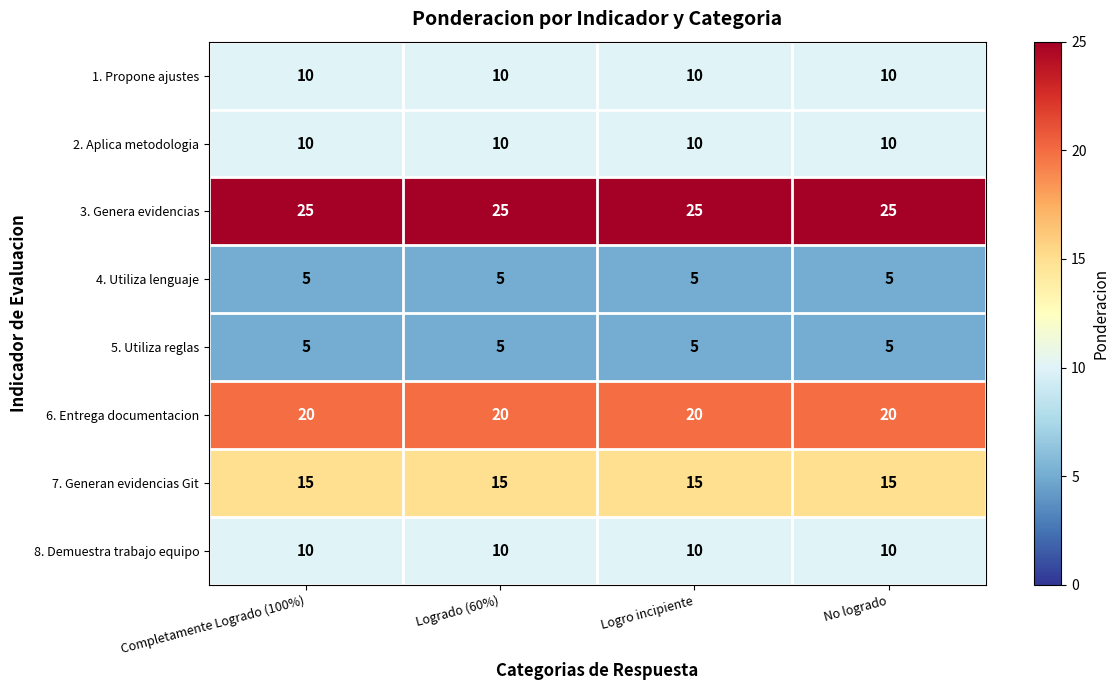

What is the lowest value of the 6. Entrega documentacion series?

20